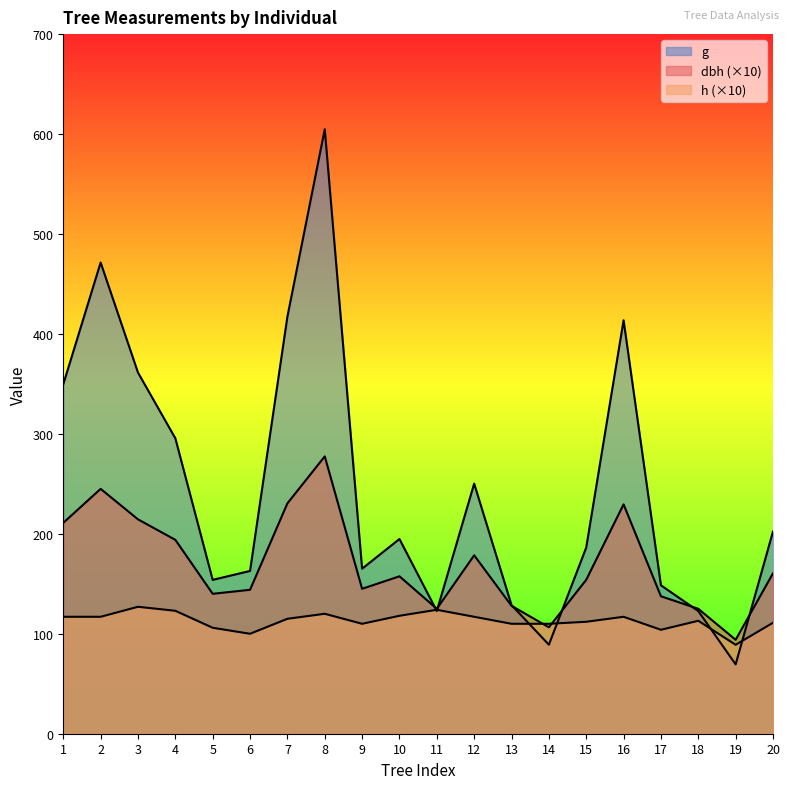

What is the value of the dbh point at the 10th from the left?

157.5